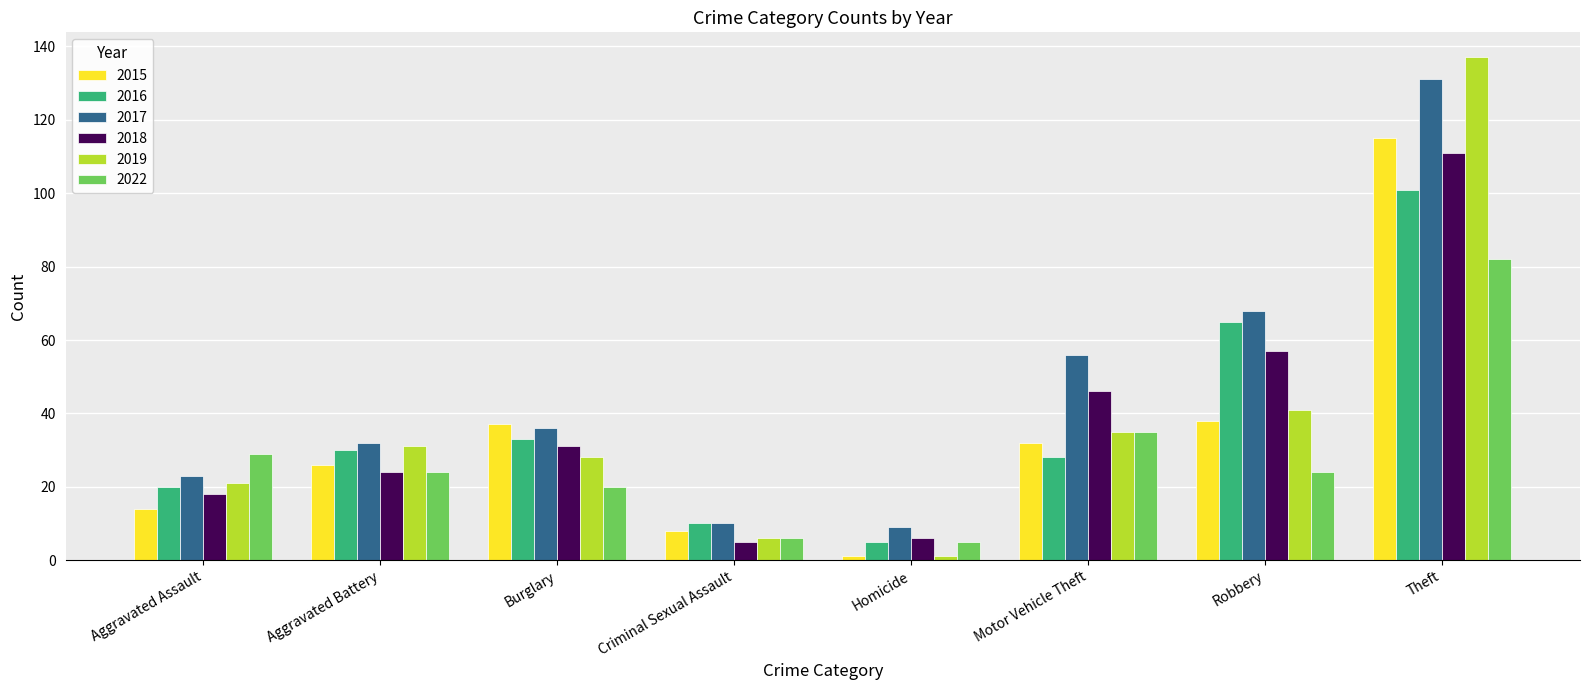

What is the difference between the maximum and minimum values in the 2019 series?

136